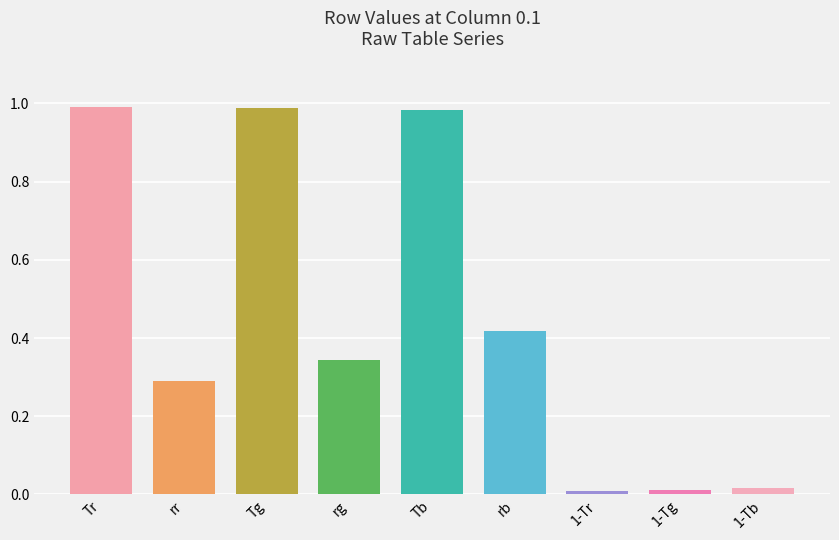

Does the chart contain any negative values?

No